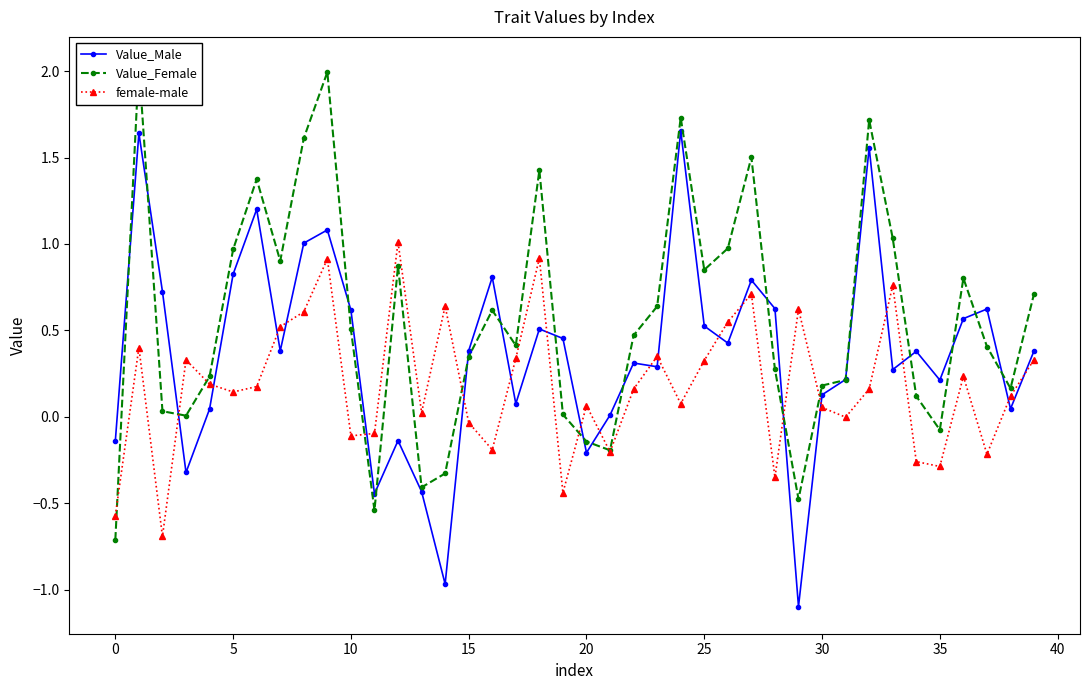

What is the difference between the maximum and minimum values in the Value_Male series?

2.8